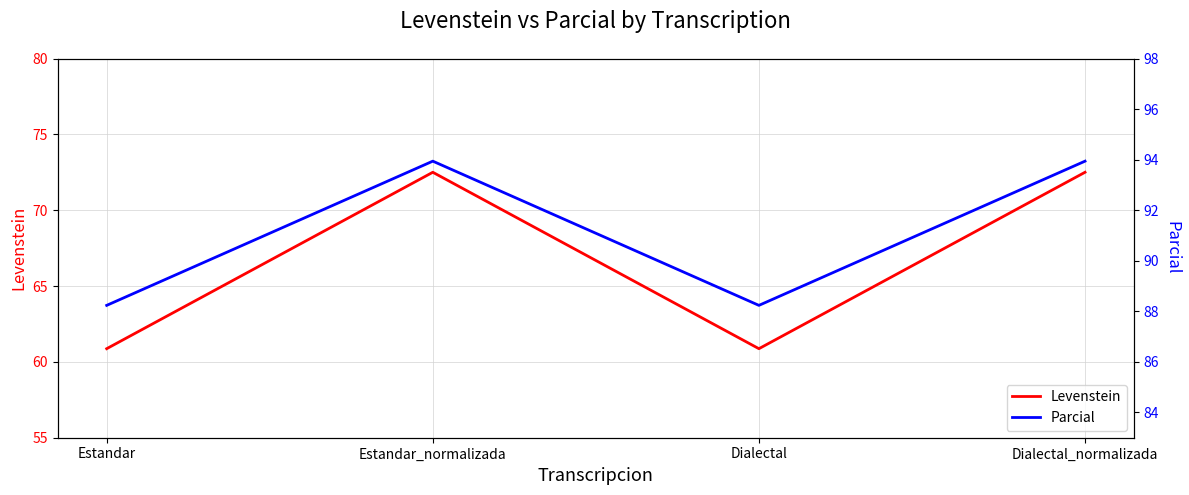

True or false: Levenstein has a value of 60.9 at Estandar.

True